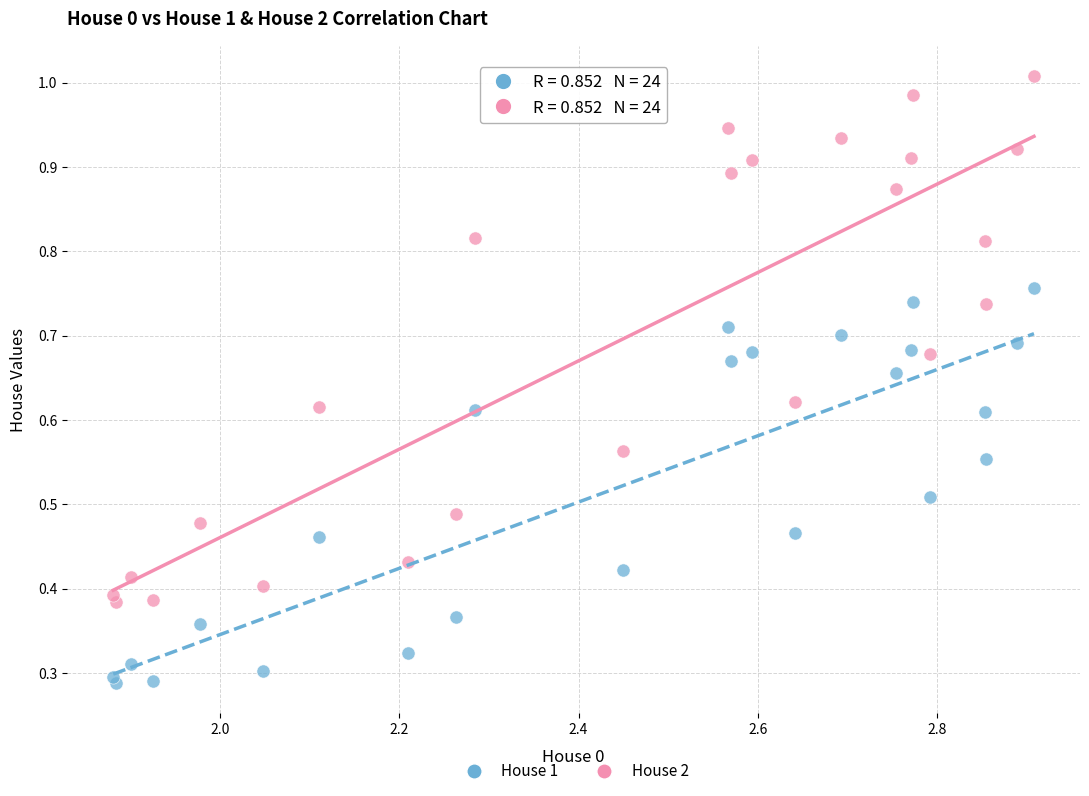

Which series has the largest Y range (max minus min)?

House 2